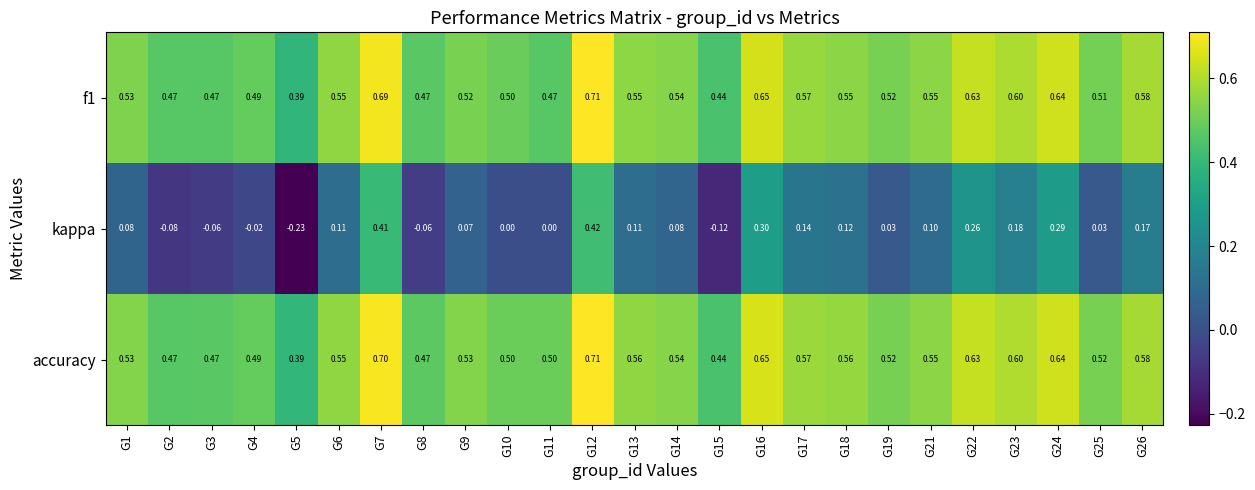

Which series changed the most between G8 and G9?

kappa